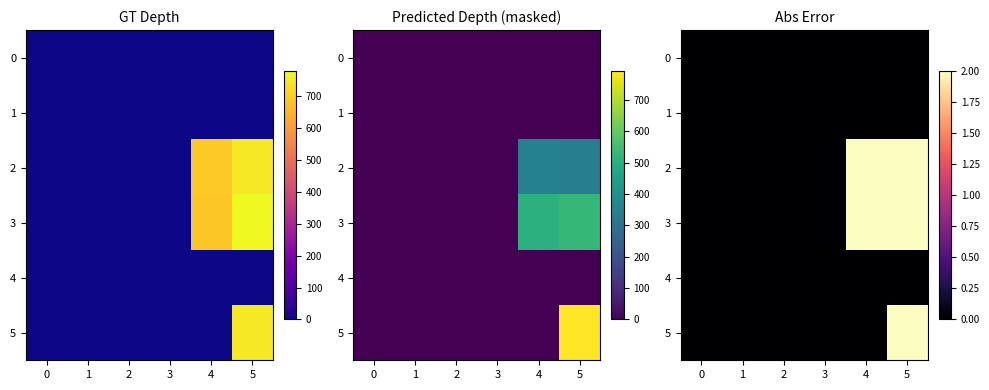

How many positive values does the 2 series have?

2